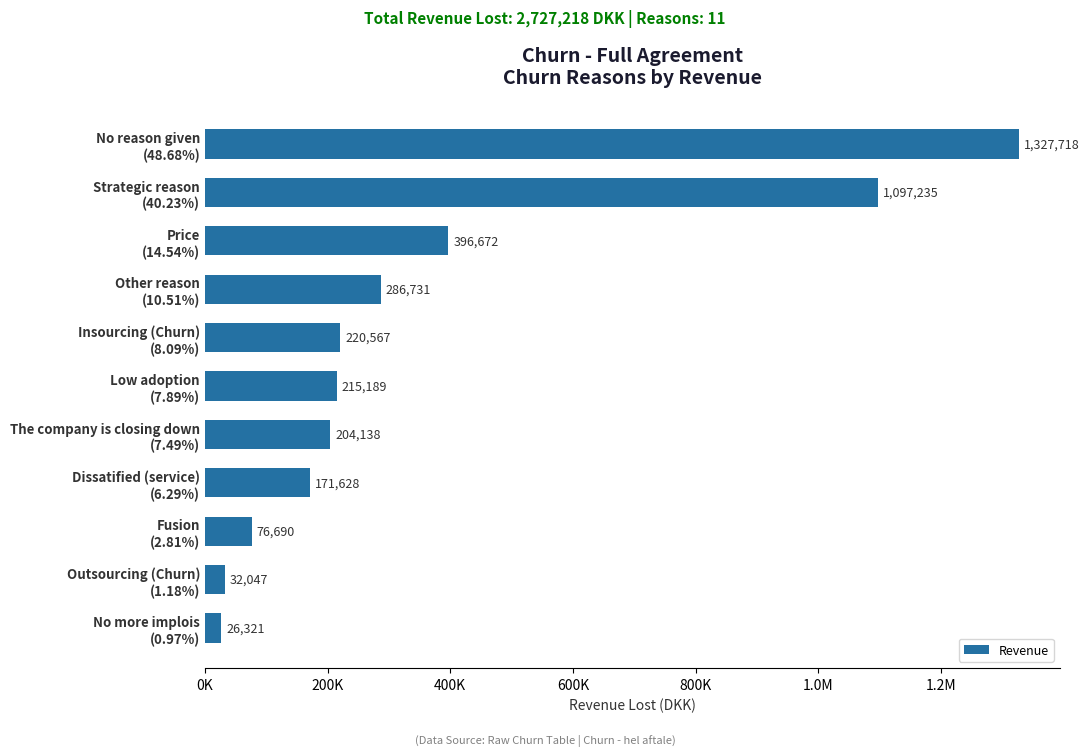

Are the bars horizontal?

Yes